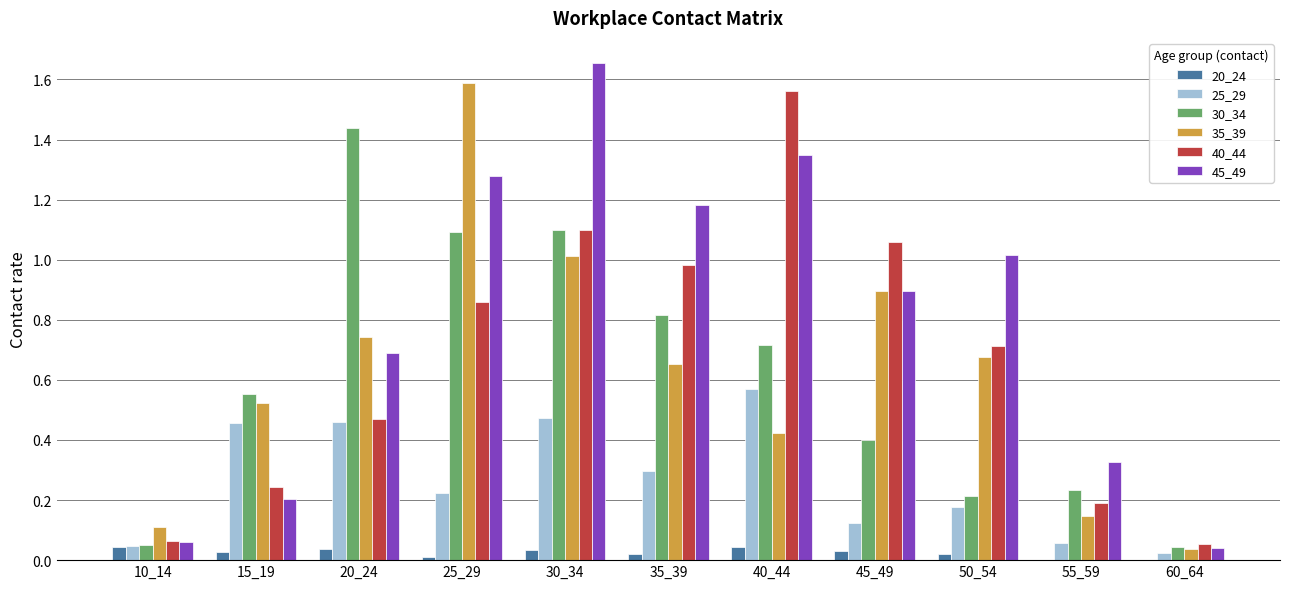

Does the chart contain stacked bars?

No